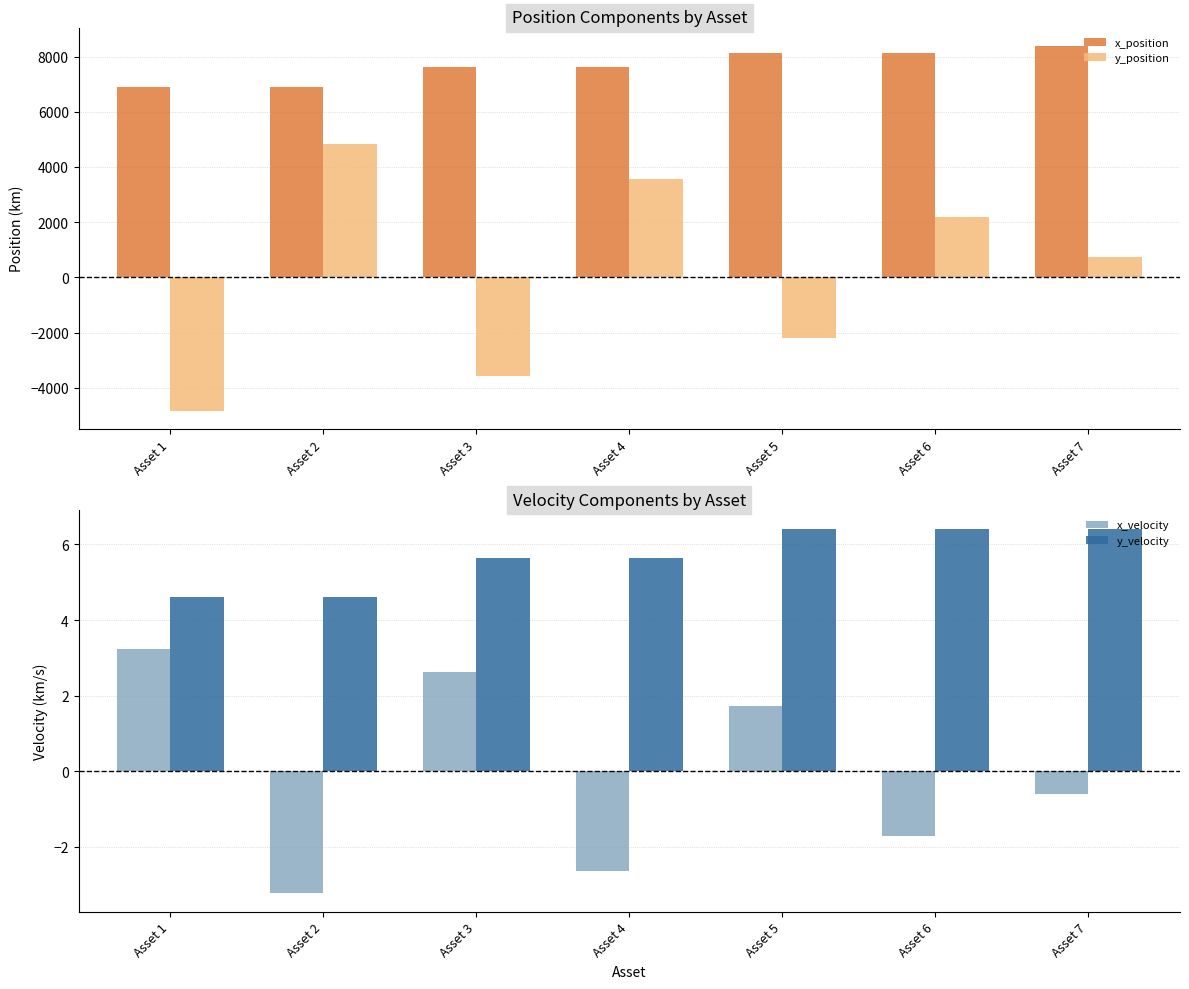

What is the difference between the maximum and minimum values in the y_position series?

9659.2